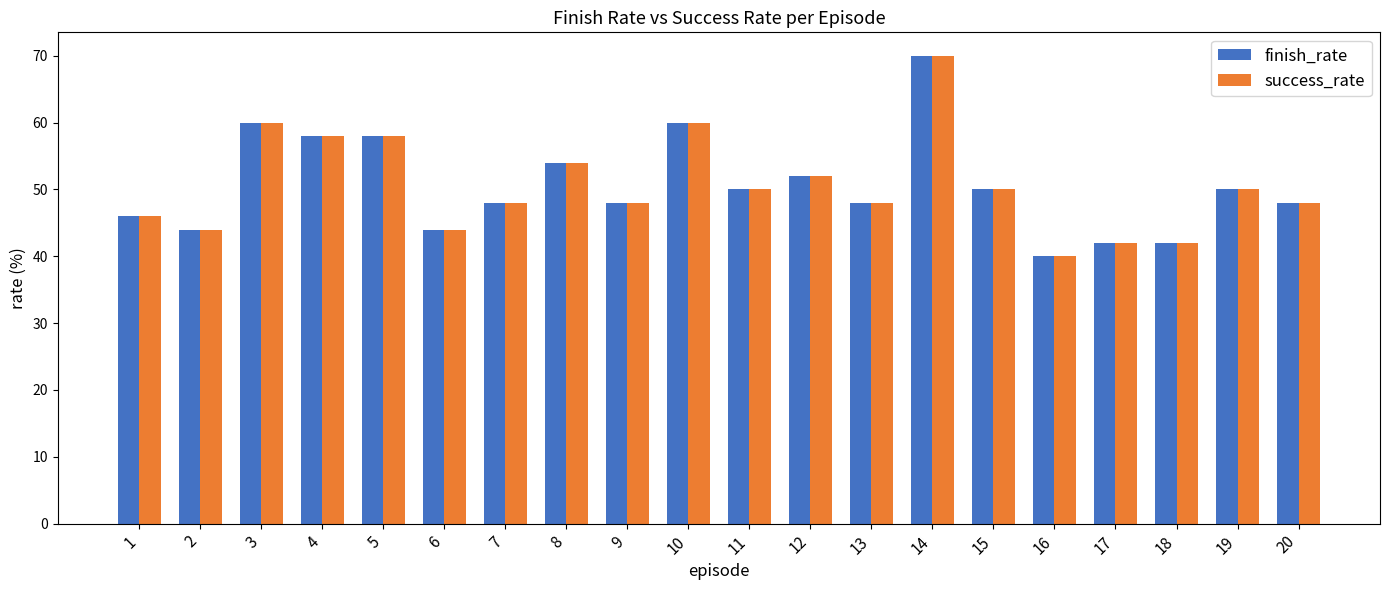

Which category has the highest value in the success_rate series?

14